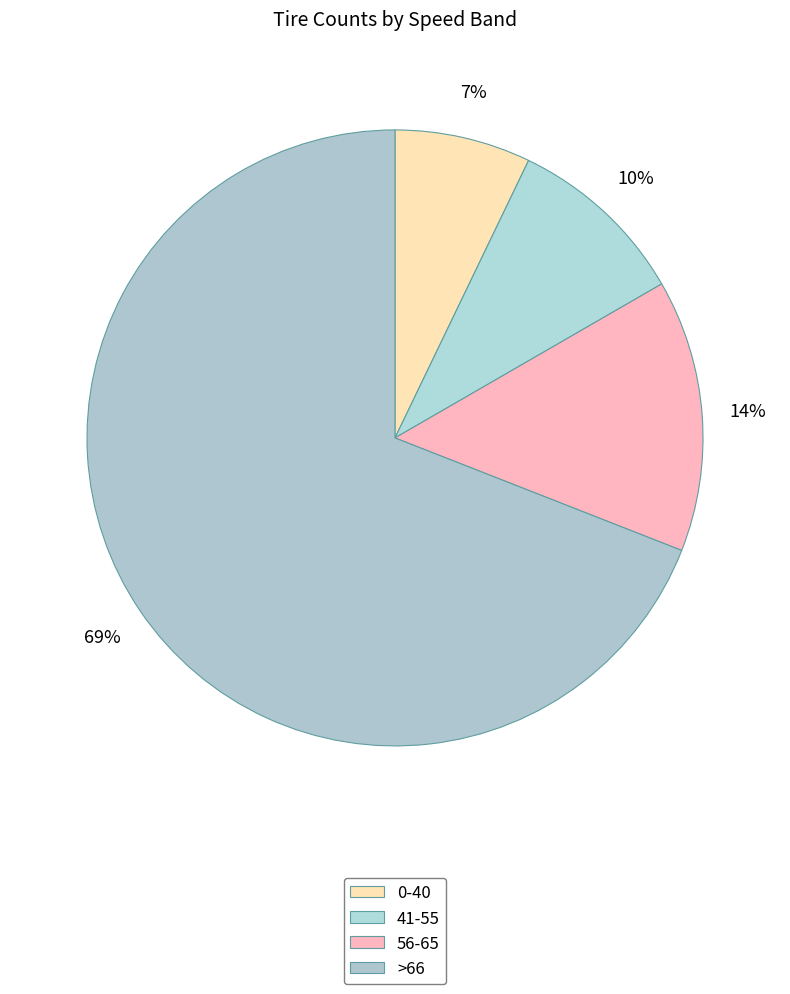

How many slices are in this pie chart?

4